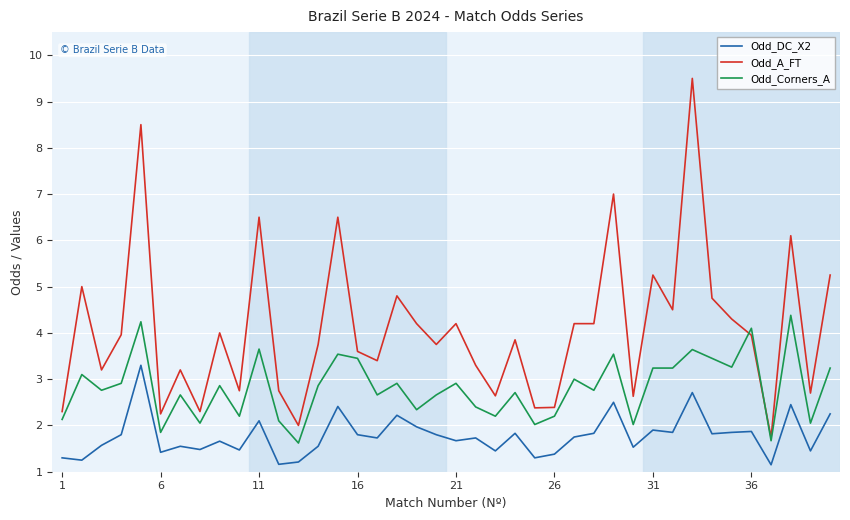

True or false: Odd_Corners_A and Odd_DC_X2 cross at least once.

False